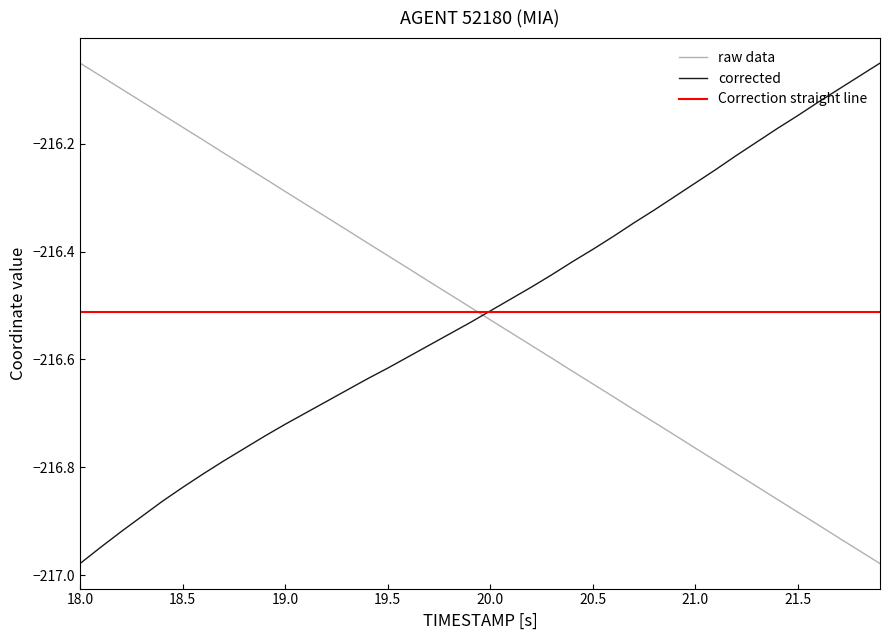

Which category has the lowest value in the corrected series?

18.0